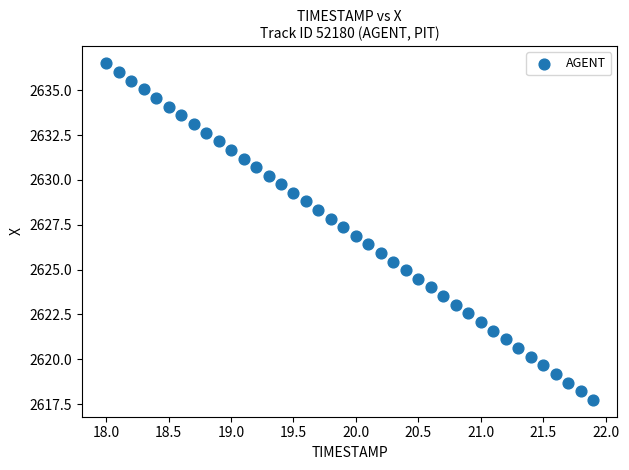

What is the range of X values (max minus min)?

3.9